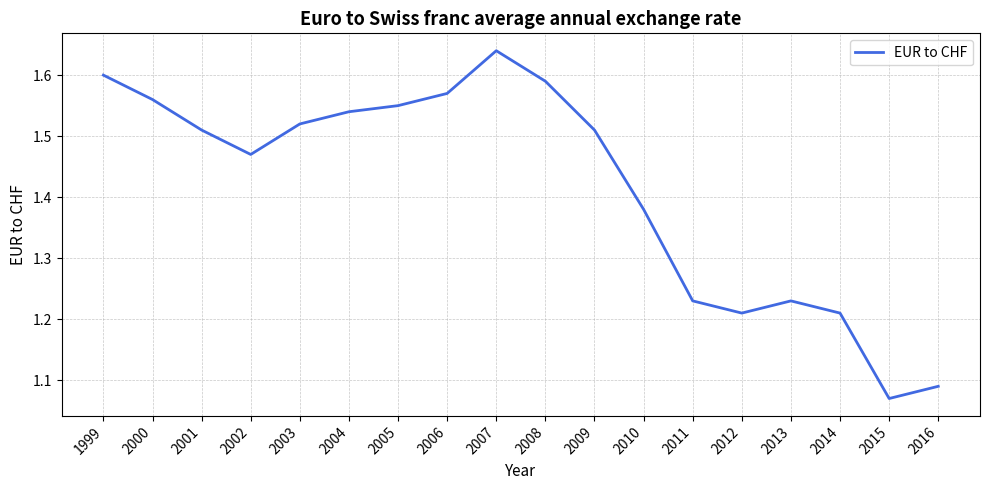

How many values are between 1 and 2?

18